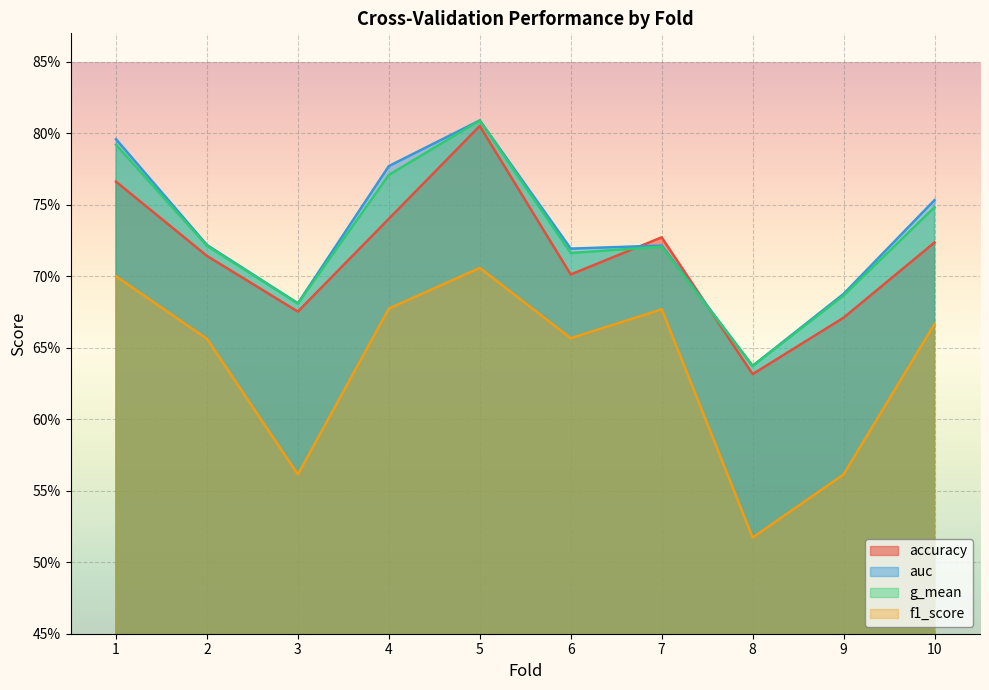

What is the highest value of the f1_score series?

0.7